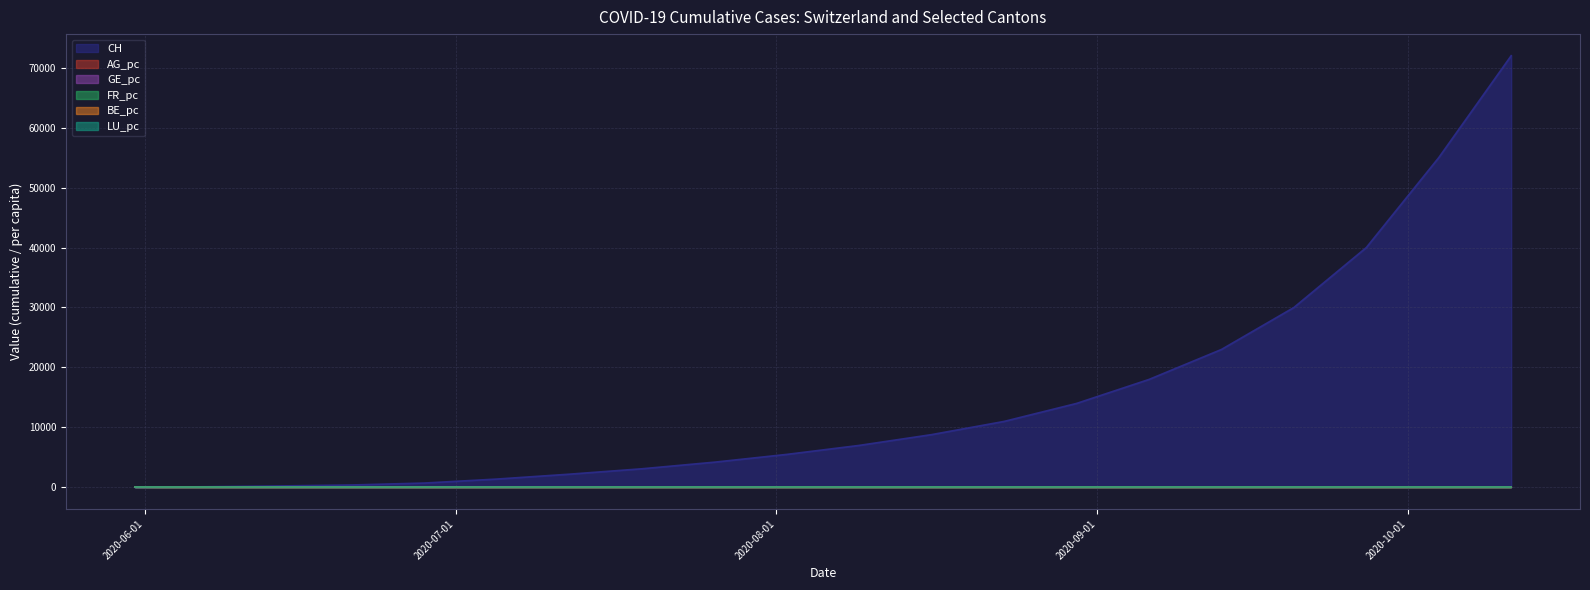

Count the number of data series in this chart.

6